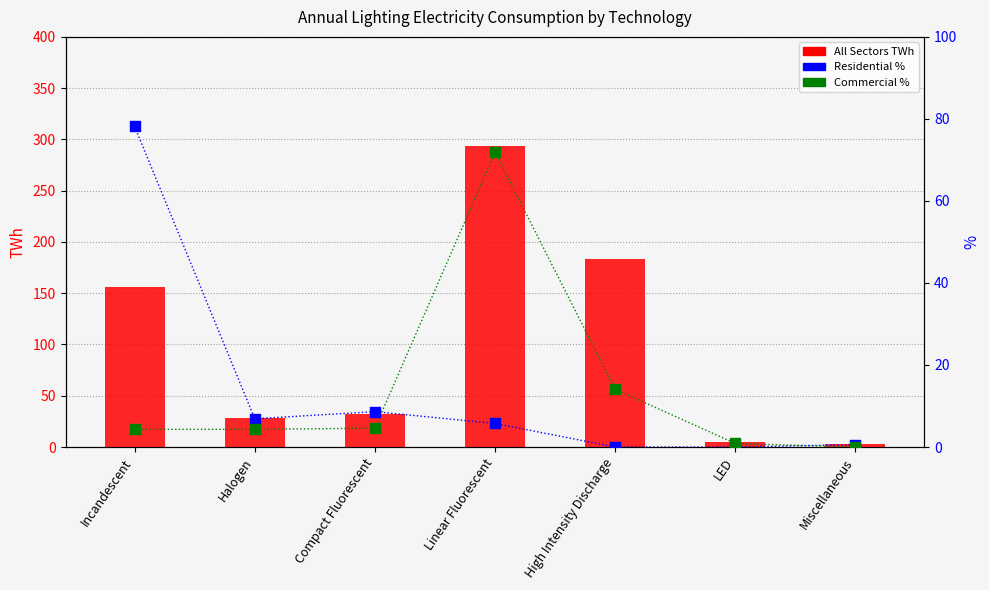

Which series contains the lowest Y value?

Residential %